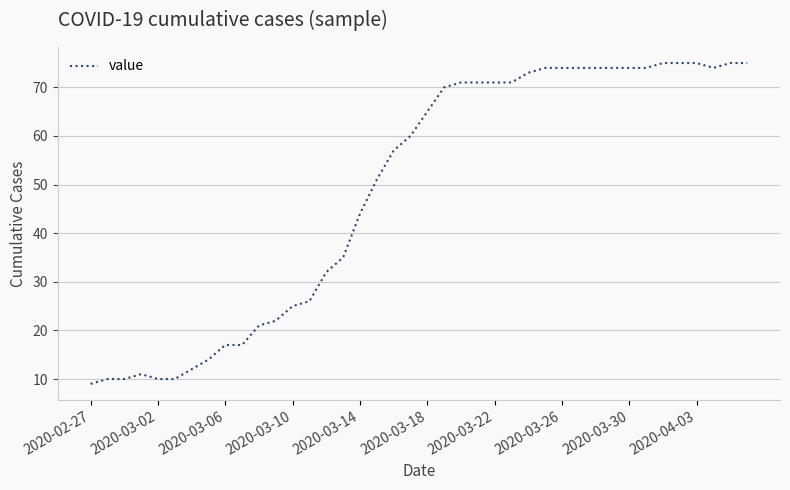

What is the maximum value shown in the chart?

75